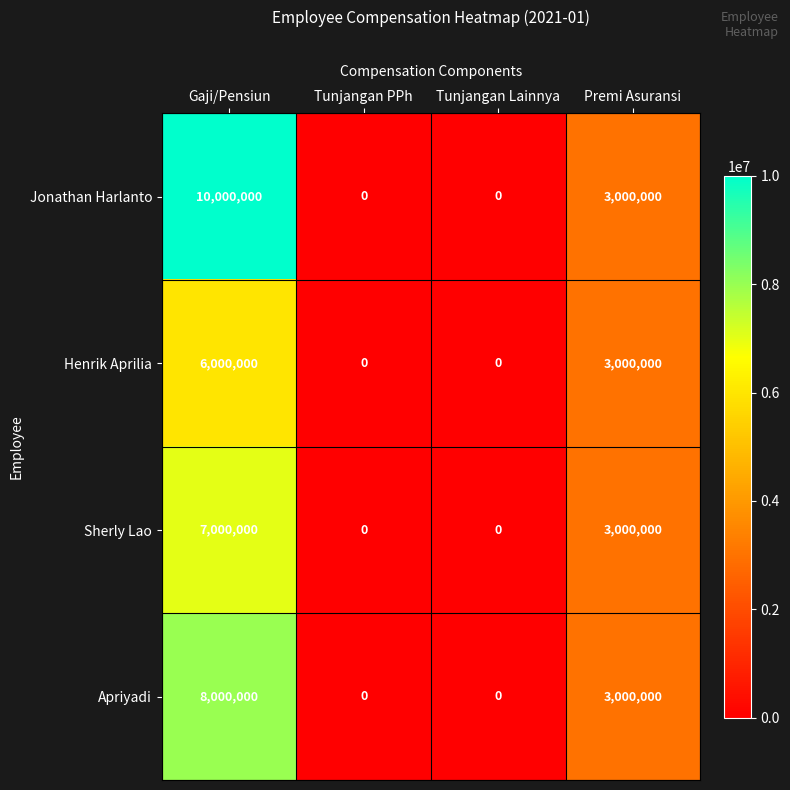

At which label does Apriyadi first exceed 3000000?

Gaji/Pensiun